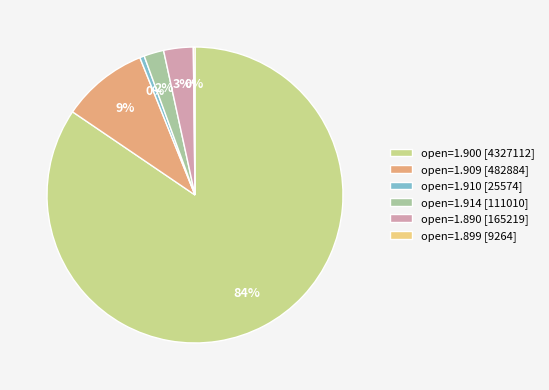

What is the majority slice?

open=1.900 [4327112]